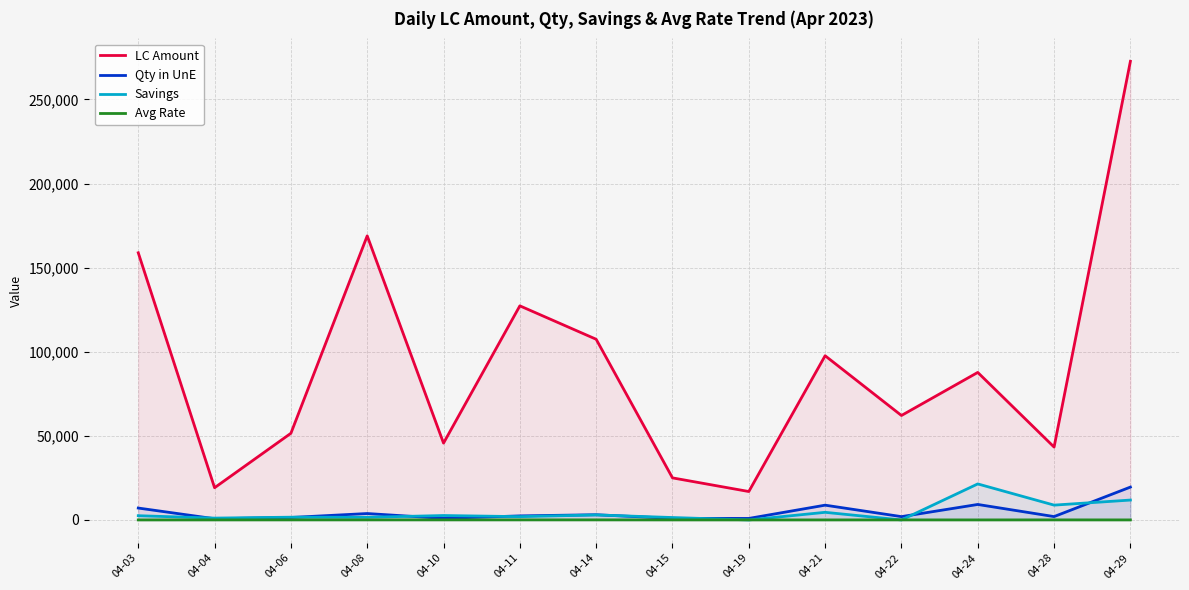

The Qty in UnE series shows 2002.3 at 04-06. True or false?

False